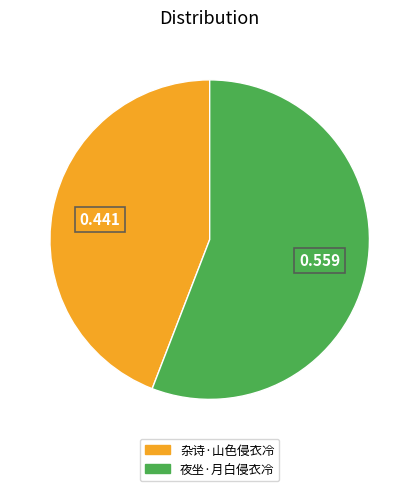

Do 杂诗·山色侵衣冷 and 夜坐·月白侵衣冷 together represent more than half of the pie?

Yes